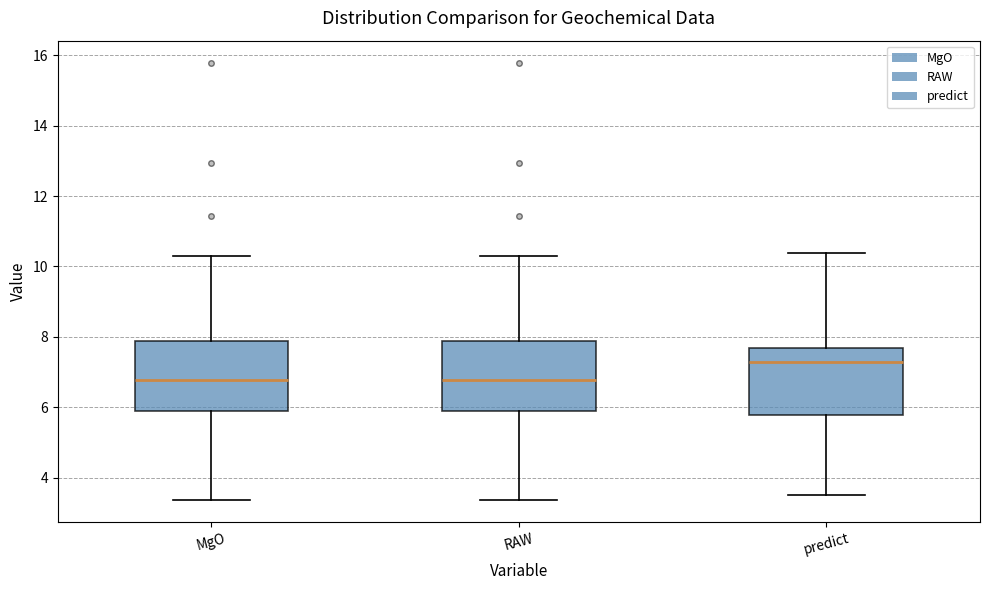

Reading left to right, transcribe this box plot: for each box, give where its median line is, the range the box spans, and where its two whiskers end, as read against the y-axis. The values are not printed on the chart, so give them approximately, as read against the axis.

MgO: median 6.8, box 5.8 to 7.8, whiskers 3.4 to 10.2
RAW: median 6.8, box 5.8 to 7.8, whiskers 3.4 to 10.2
predict: median 7.2, box 5.8 to 7.6, whiskers 3.6 to 10.4